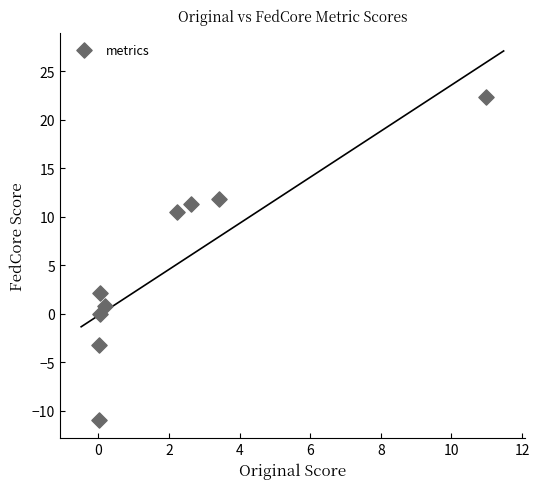

What Y value in the scatter plot is closest to 5?

2.1